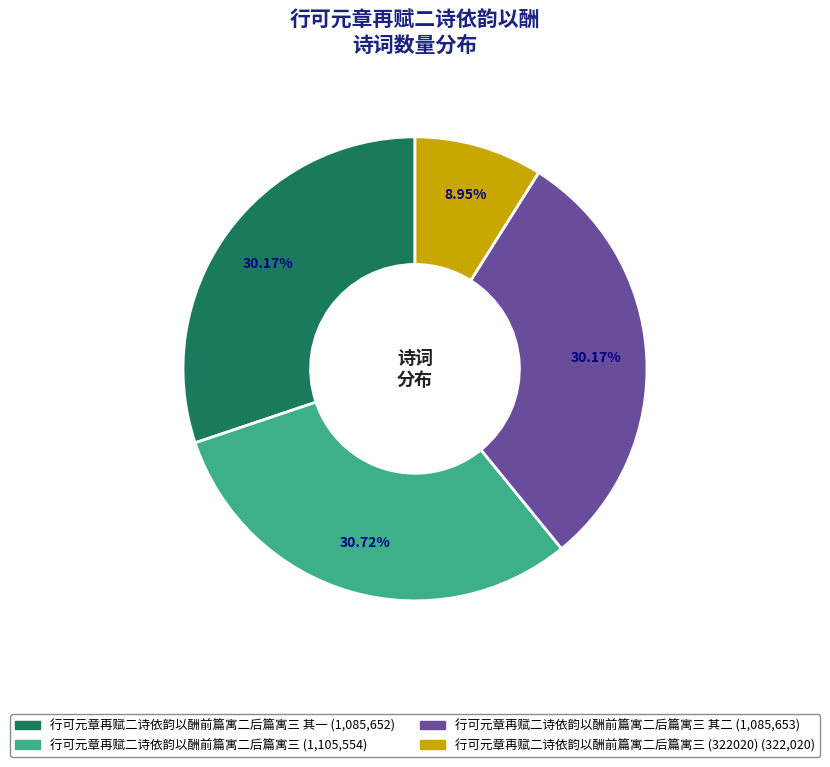

How many segments does this pie chart have?

4